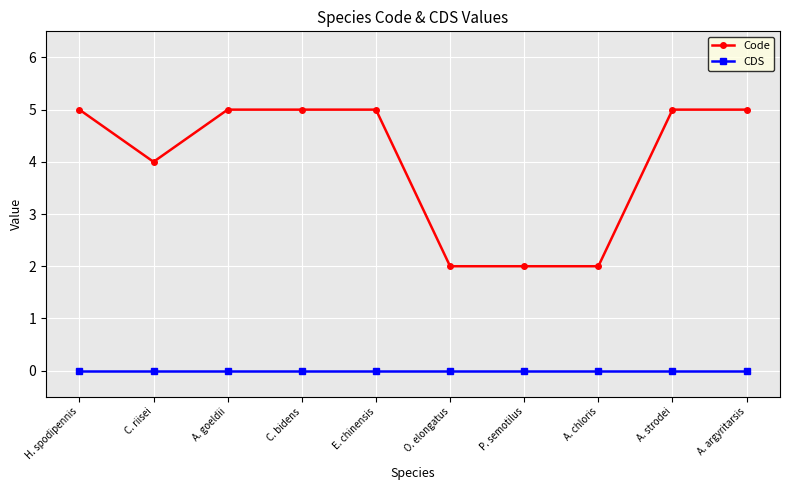

How many distinct data groups are displayed?

2